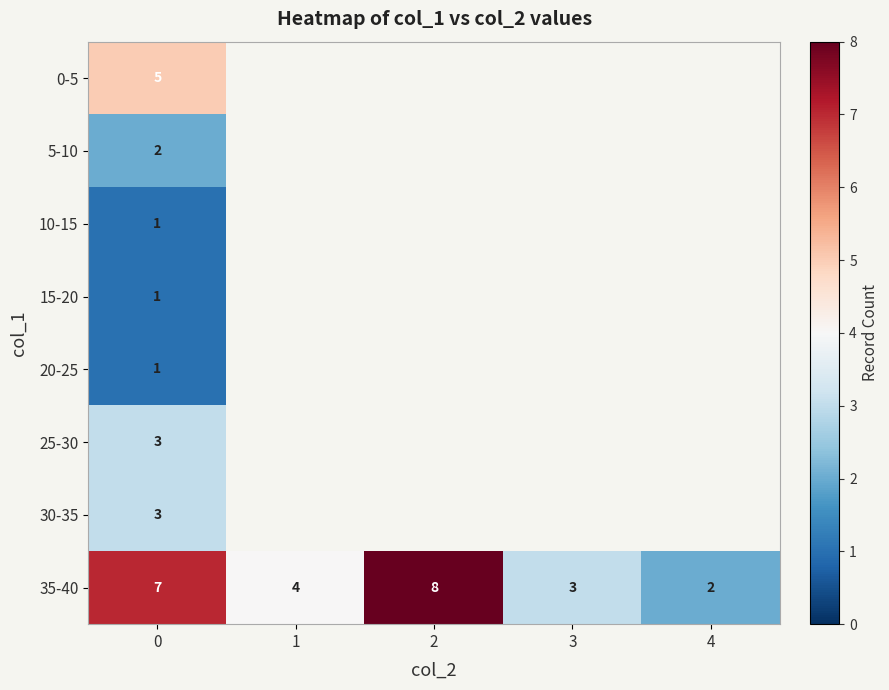

Which category has the lowest value in the 35-40 series?

4